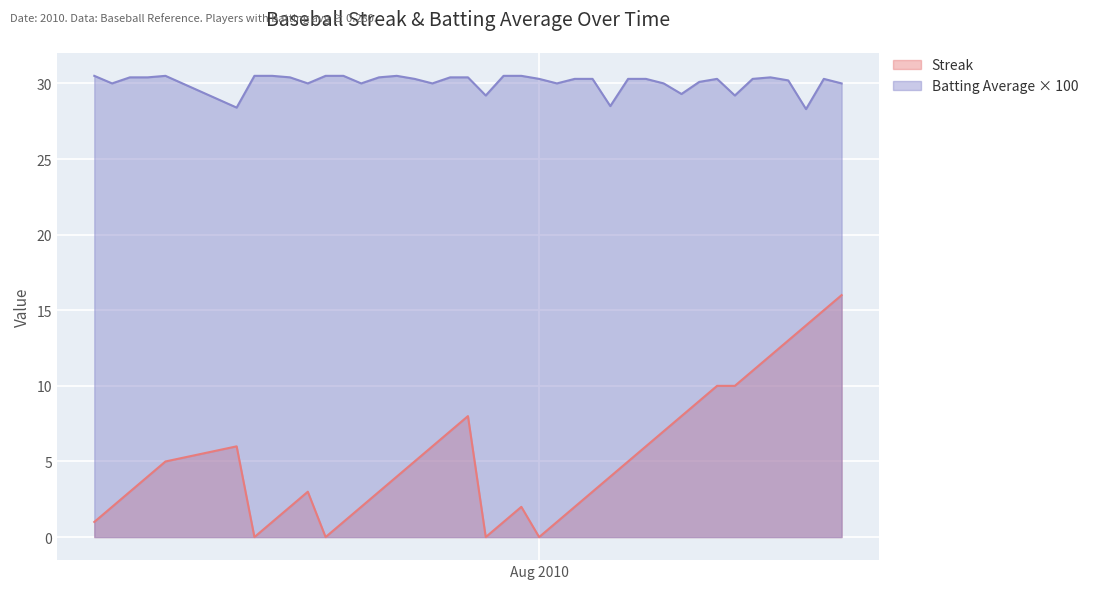

Rank the series by their maximum value, from lowest to highest.

Streak, Batting Average × 100